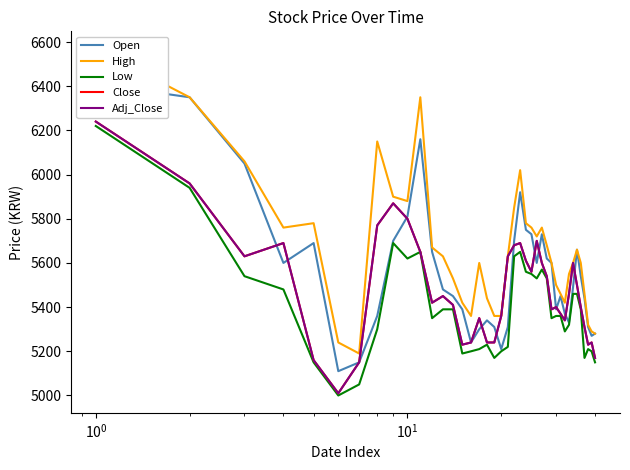

The value of Adj_Close at 20 is 8486. True or false?

False